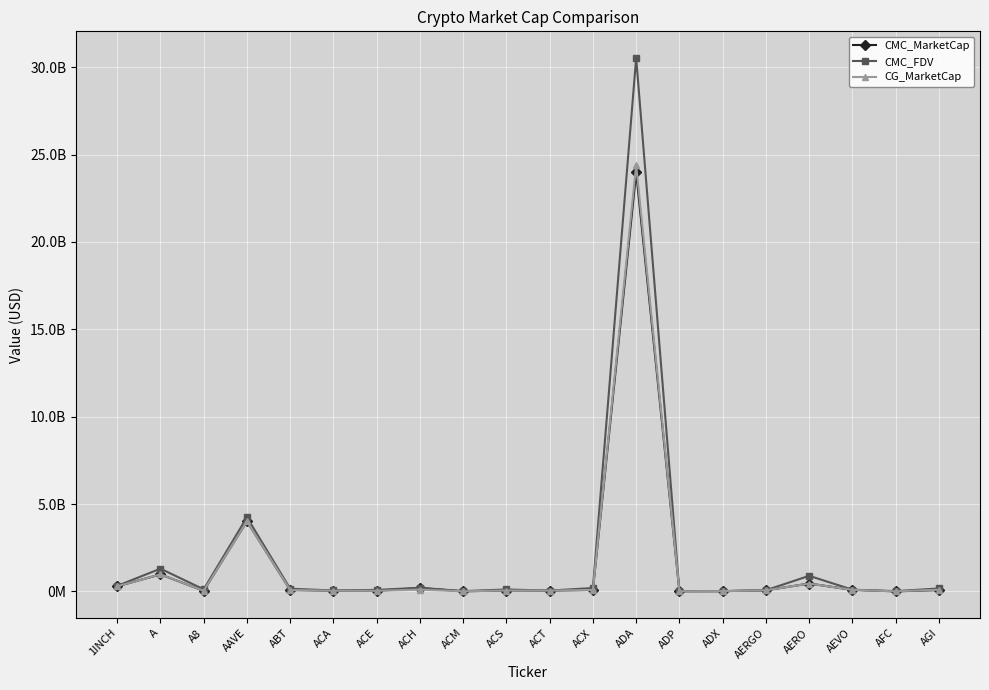

Read the CMC_MarketCap value at ADP.

8008457.2